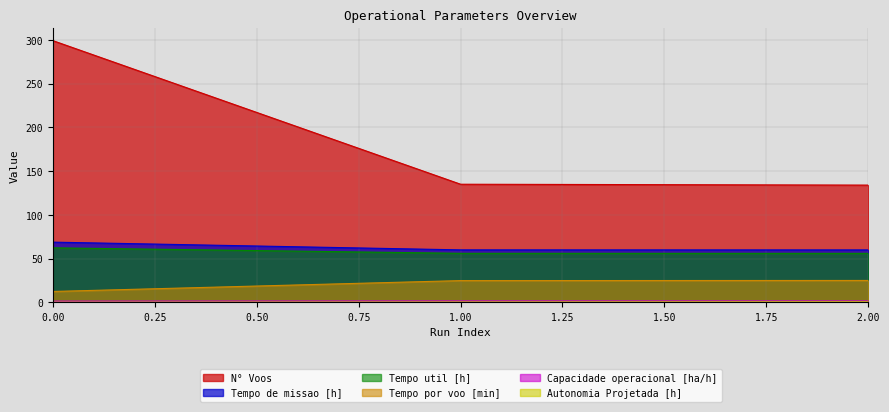

Does the chart have visible grid lines?

Yes